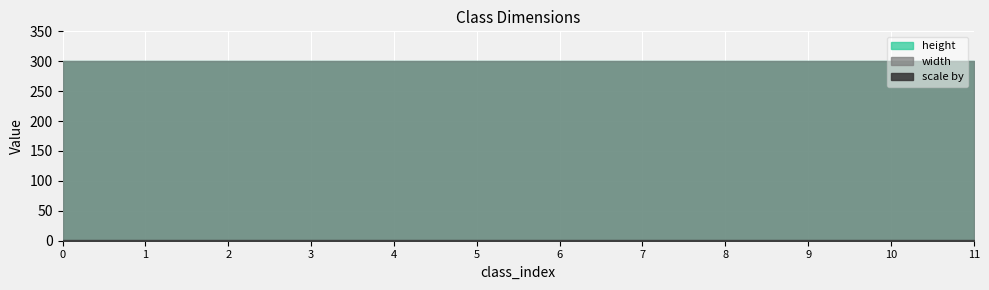

Which series changed the most between 0 and 8?

height